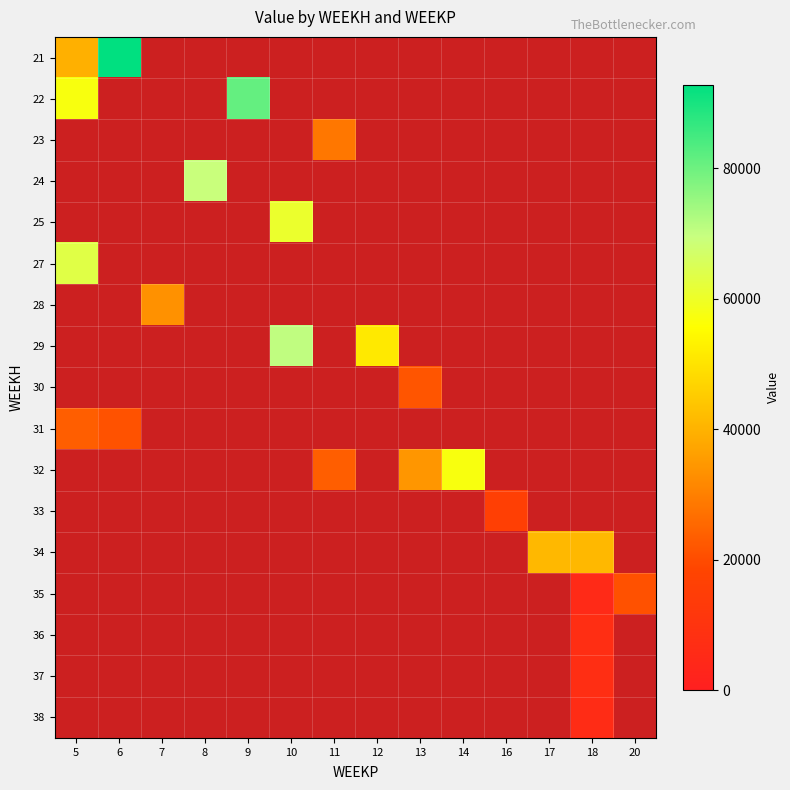

How many series are shown in this chart?

17